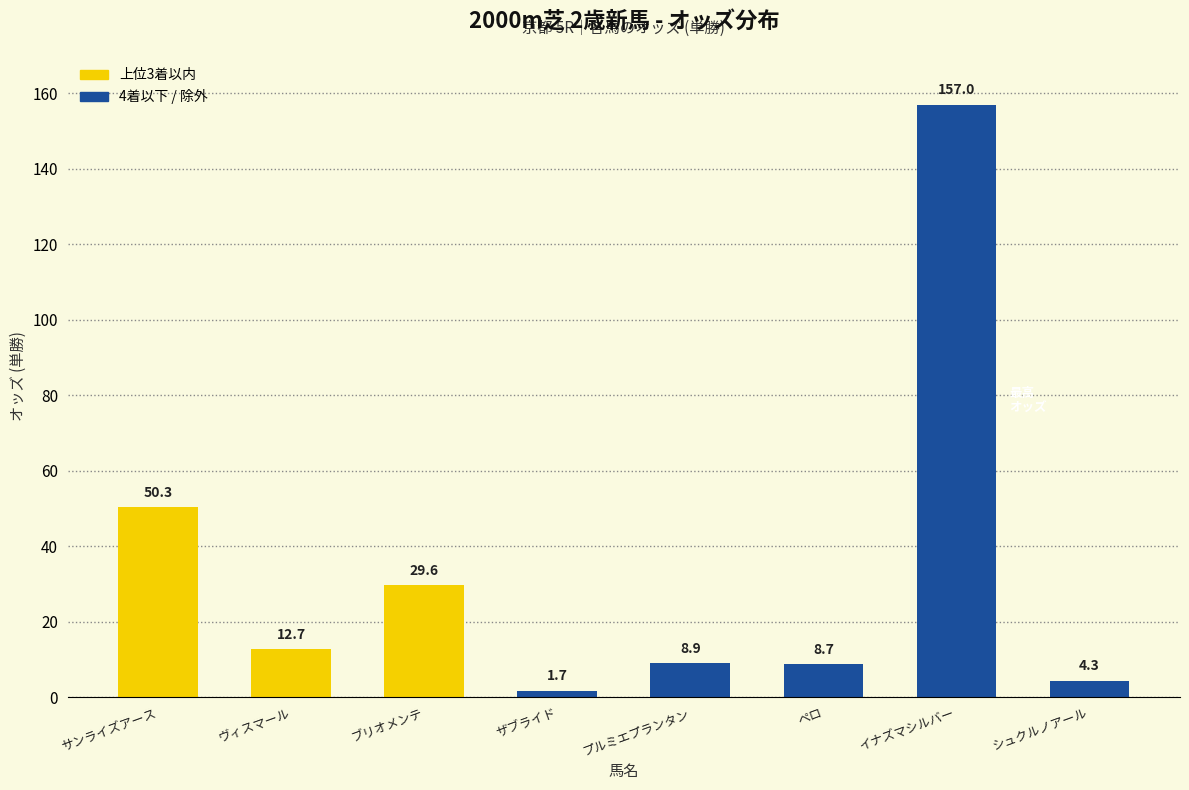

Where is the data nearest to the value 79?

サンライズアース